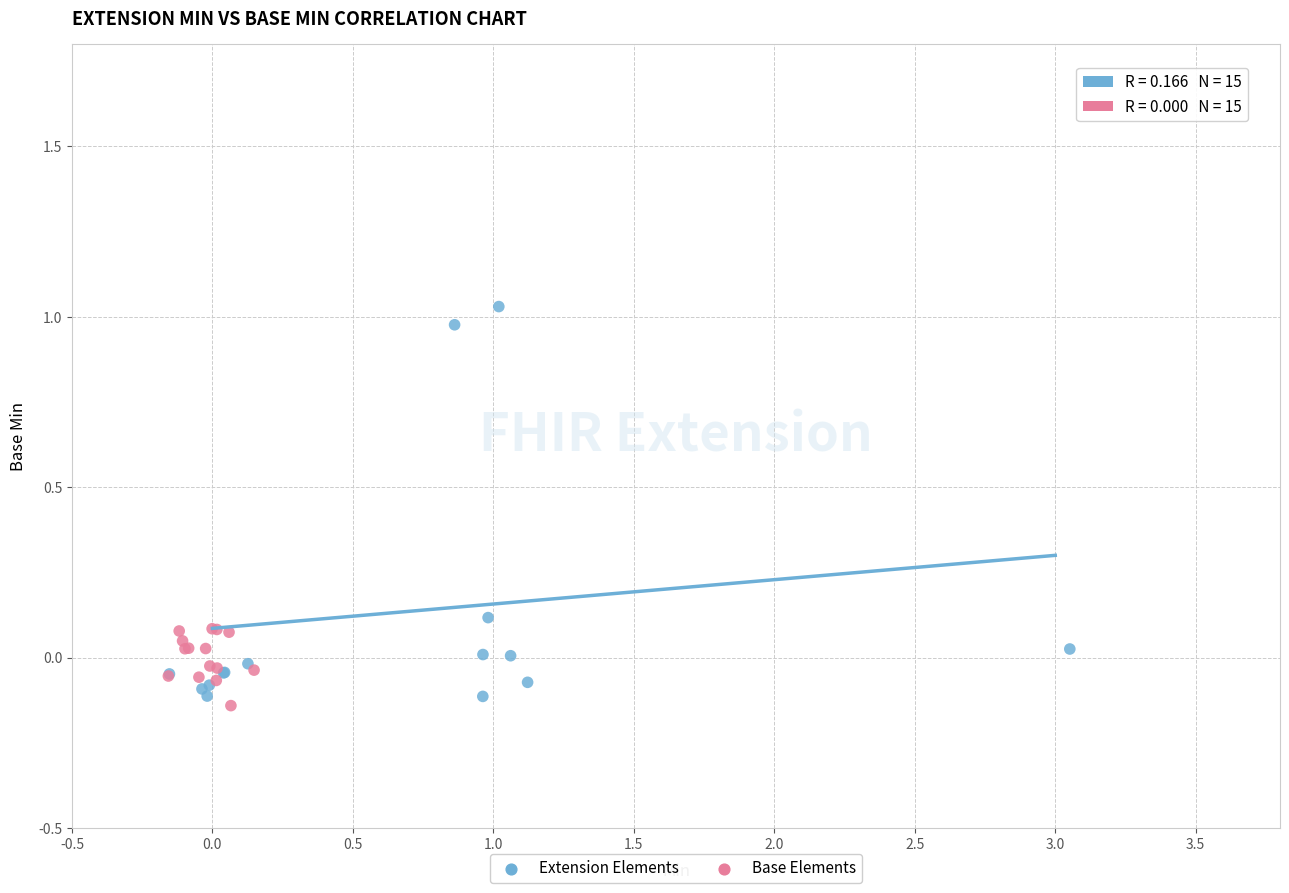

Which series contains the lowest Y value?

Base Elements